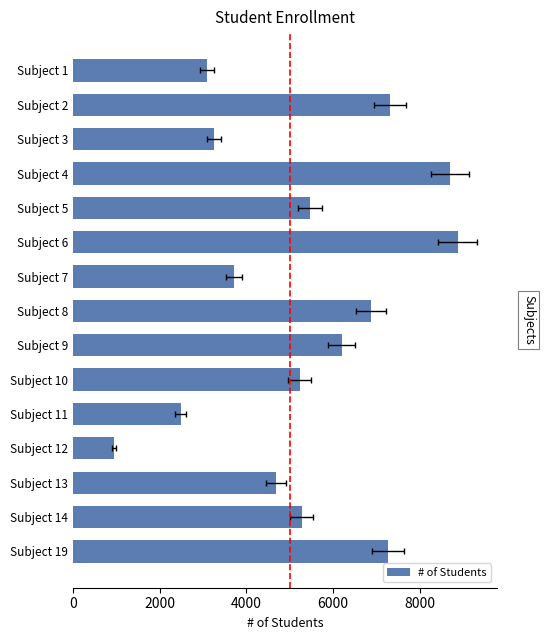

Between Subject 4 and Subject 7, which is larger?

Subject 4